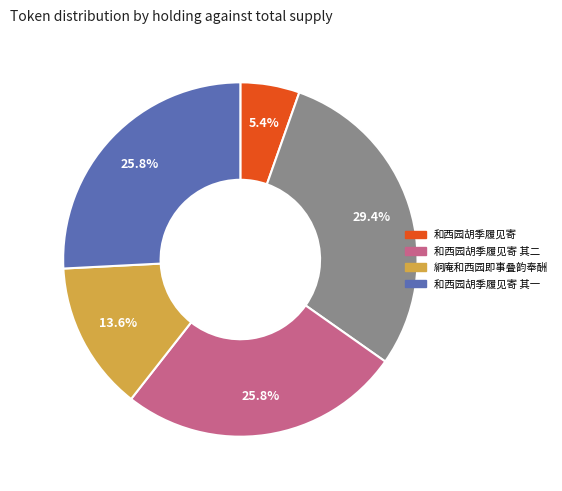

Is there any slice that represents more than half of the pie?

No